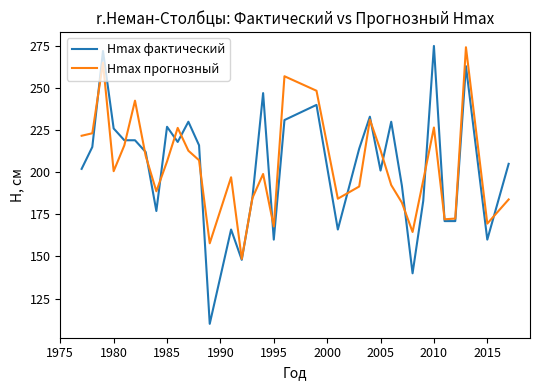

Does the chart have visible grid lines?

No